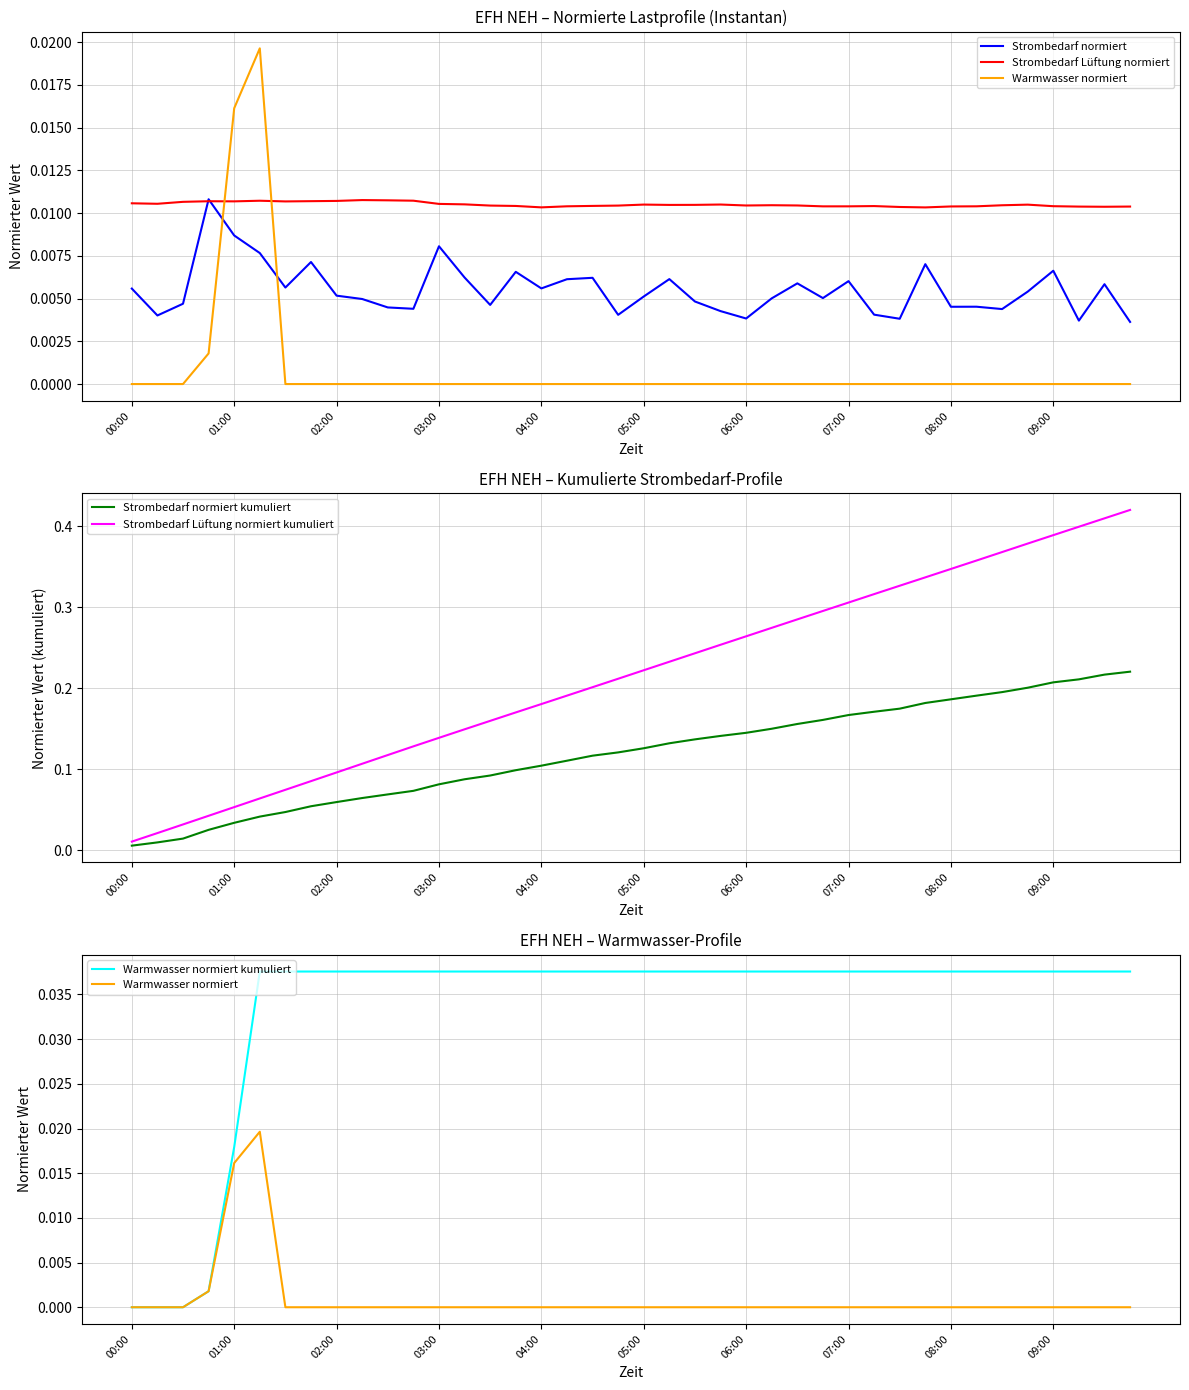

How many values in Warmwasser normiert kumuliert are above zero?

37